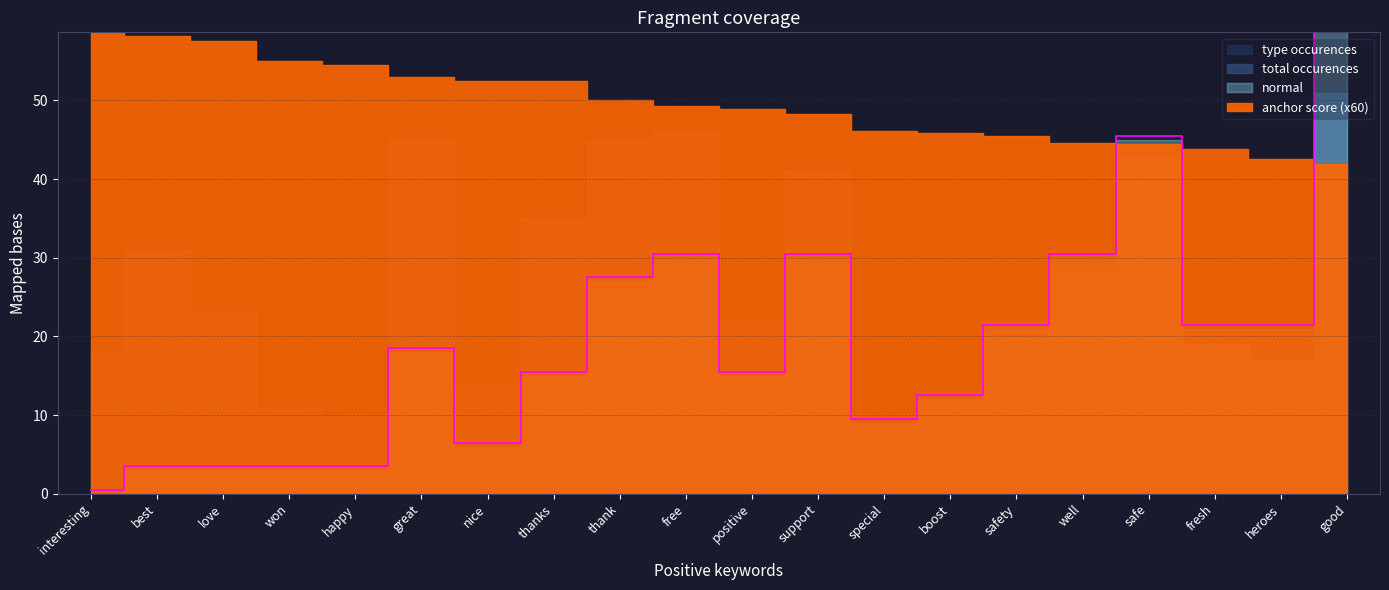

True or false: type occurences has a value of 19.3 at well.

False